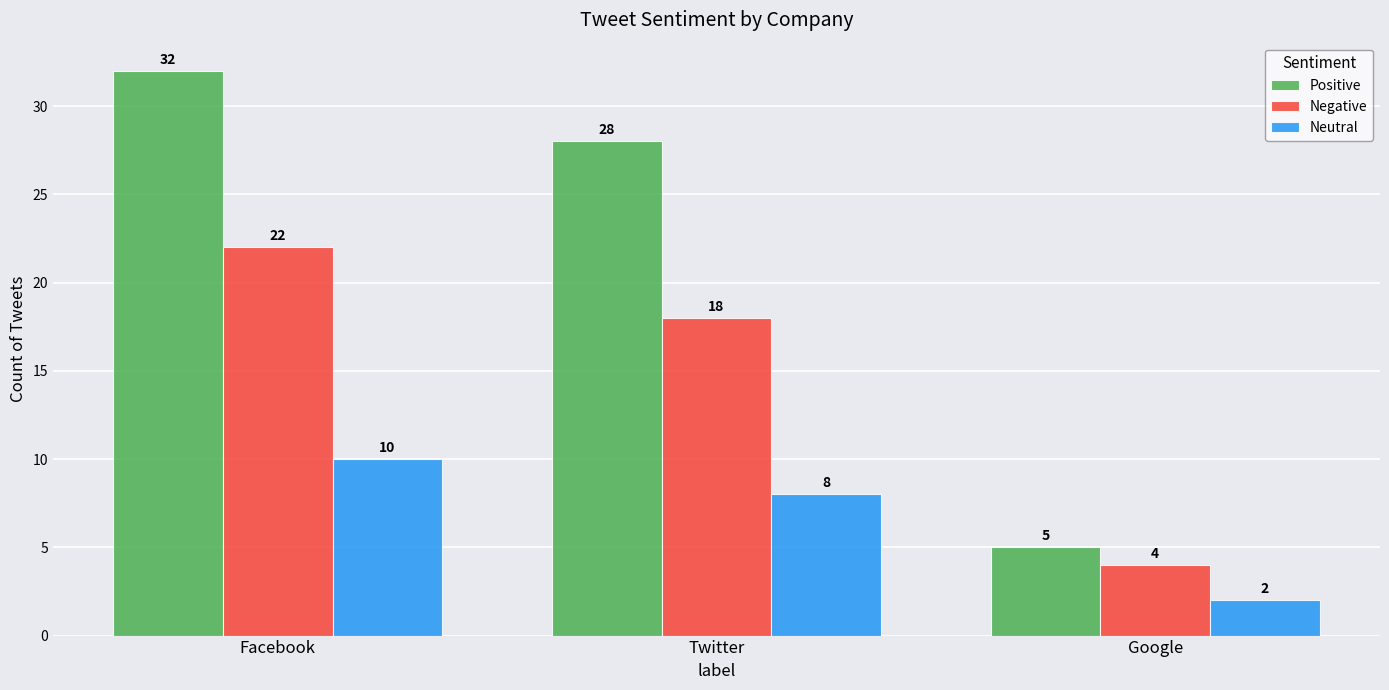

Read the Negative value at Google.

4